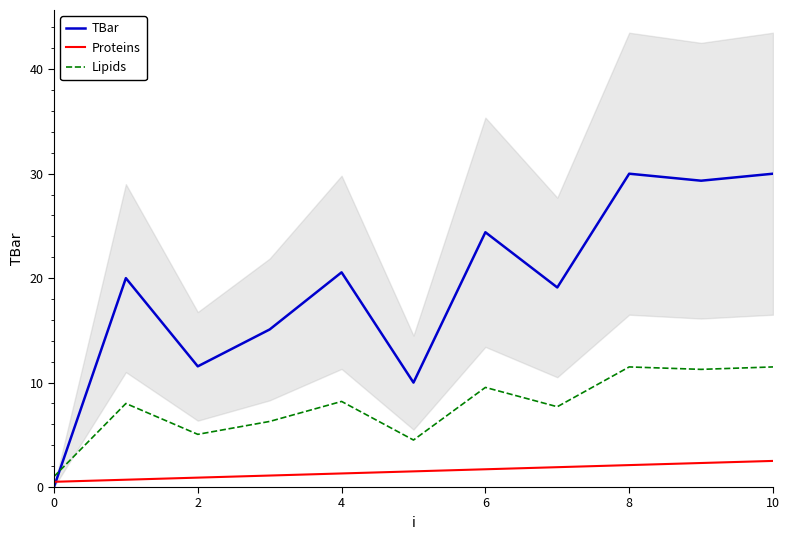

What is the difference between the highest and lowest values at 9?

27.0